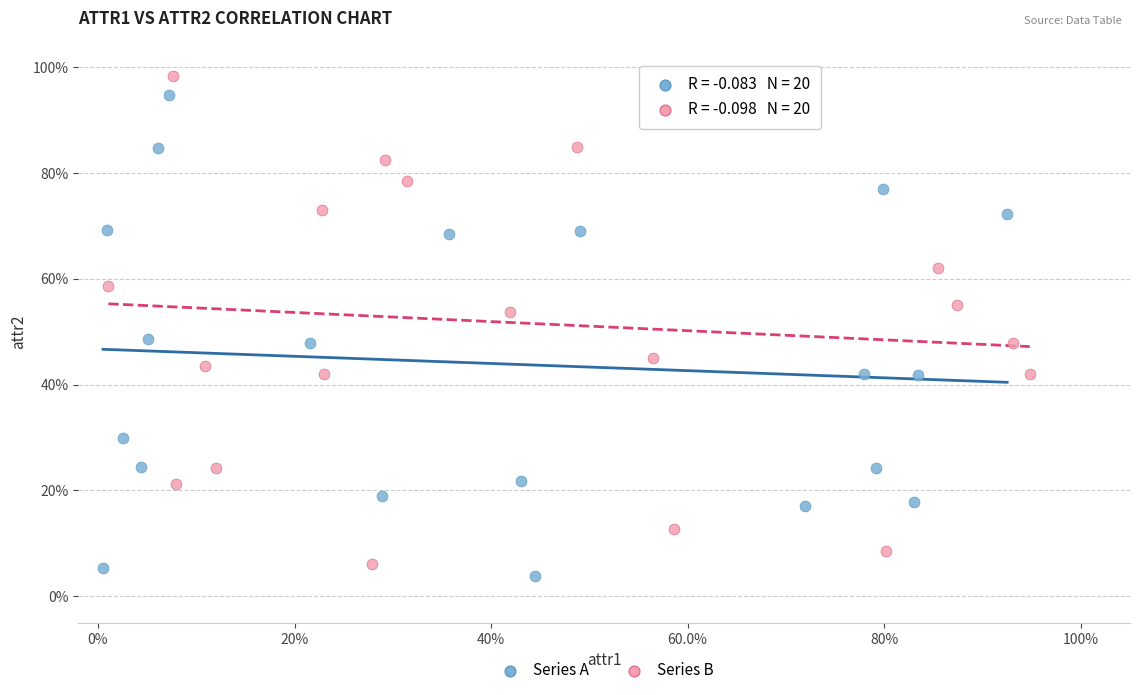

Which series reaches the minimum Y coordinate?

Series A